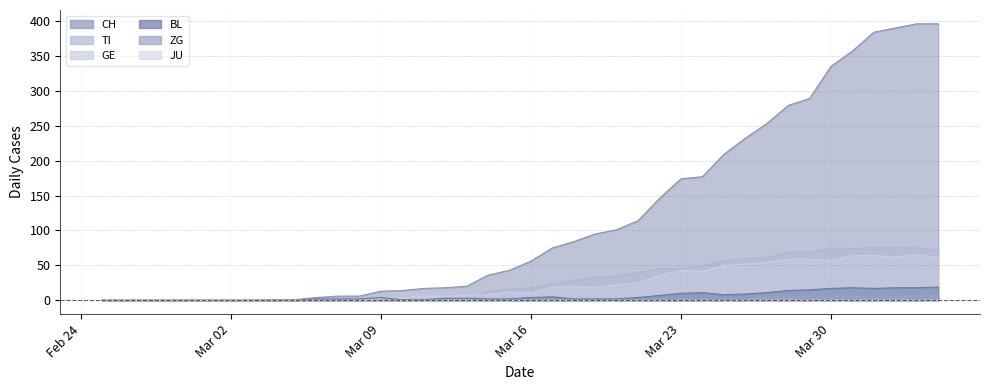

Where is GE nearest to the value 32?

2020-03-22